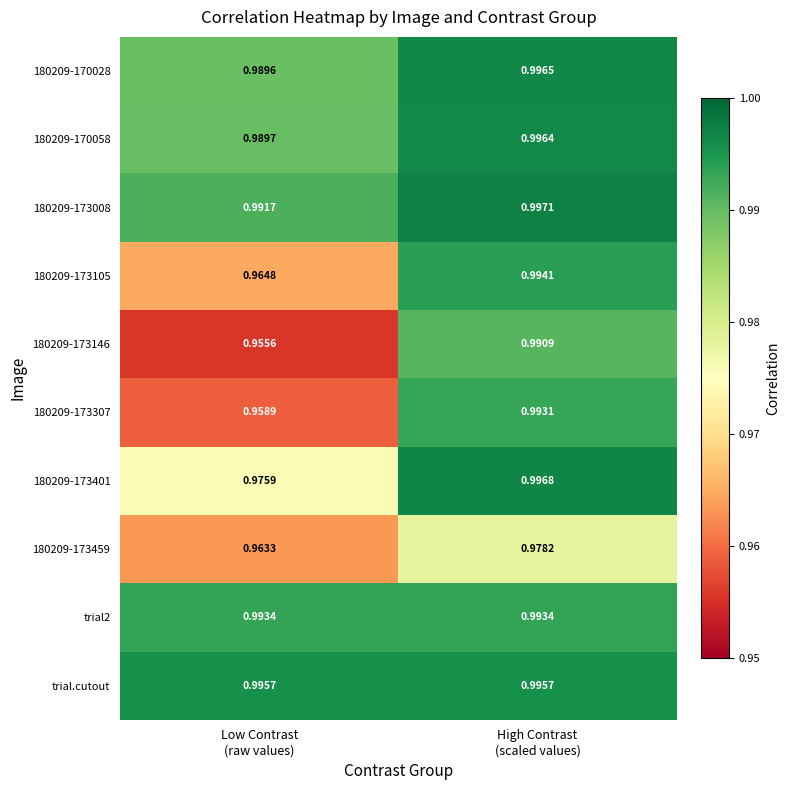

Which series has the largest total across all categories?

trial.cutout